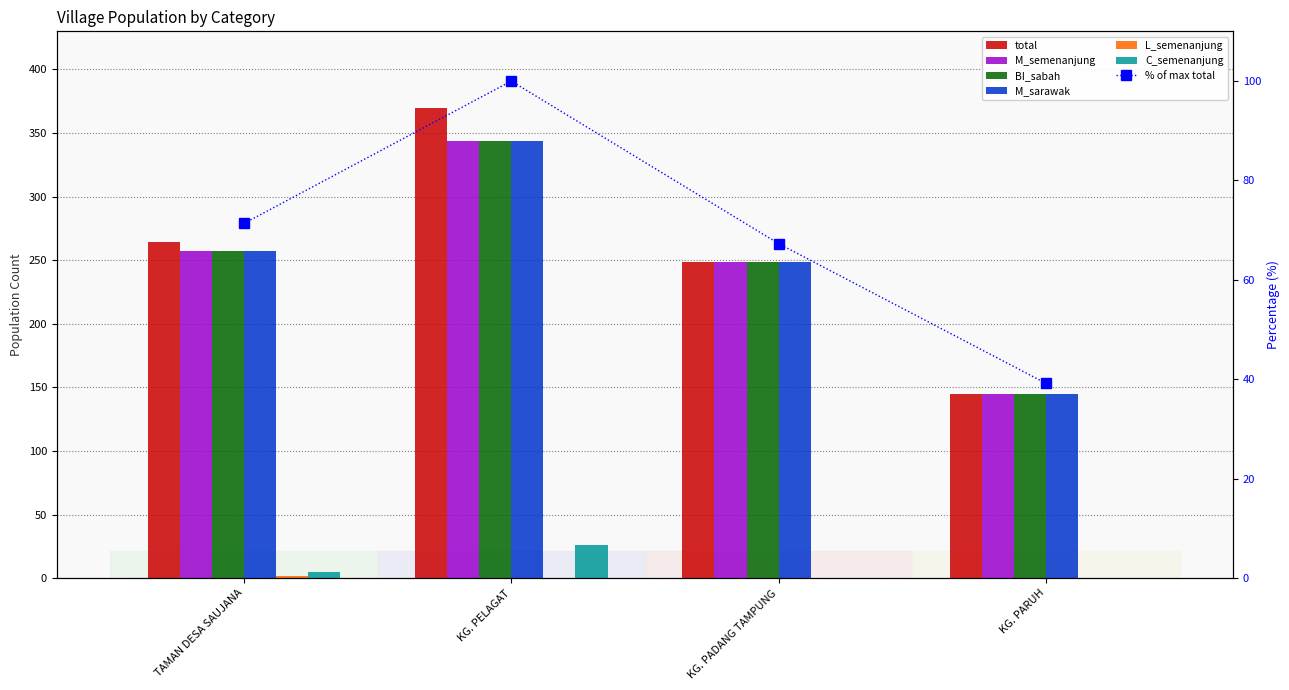

What is the label of the 1st bar from the left?

TAMAN DESA SAUJANA